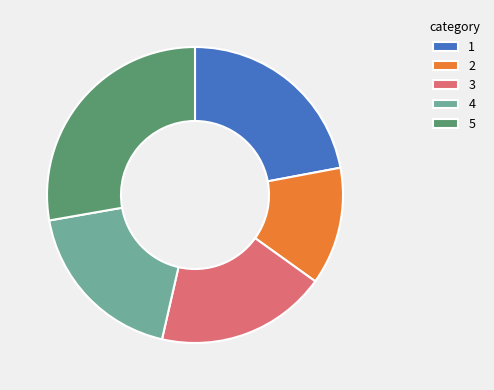

Count the number of slices in the pie.

5